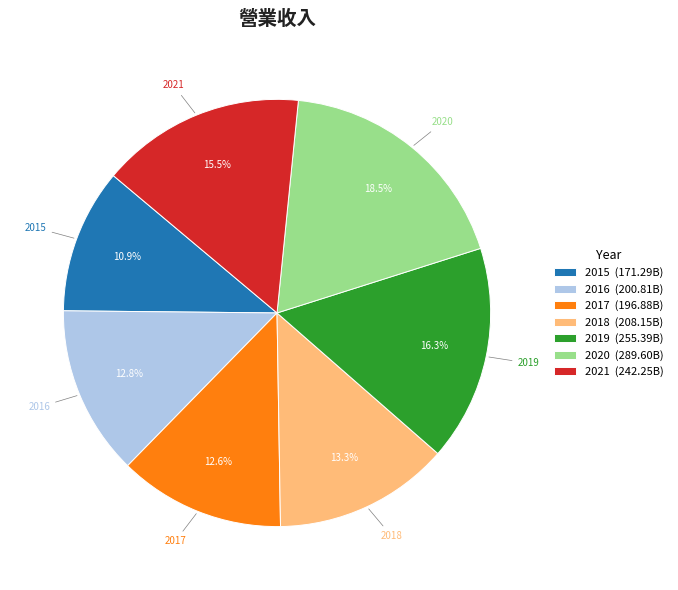

Is there any slice that represents more than half of the pie?

No